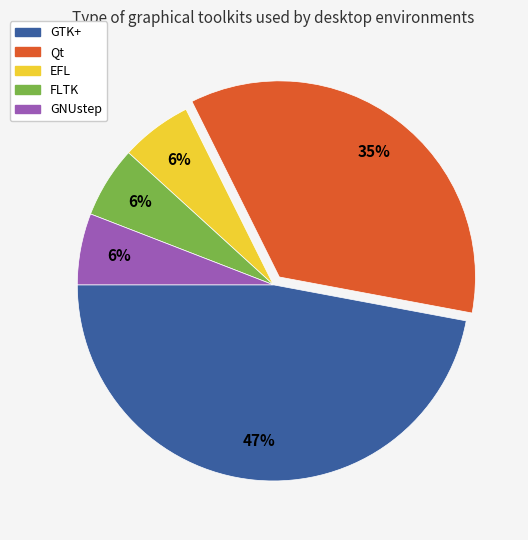

Combined, do Qt and FLTK account for over 50%?

No